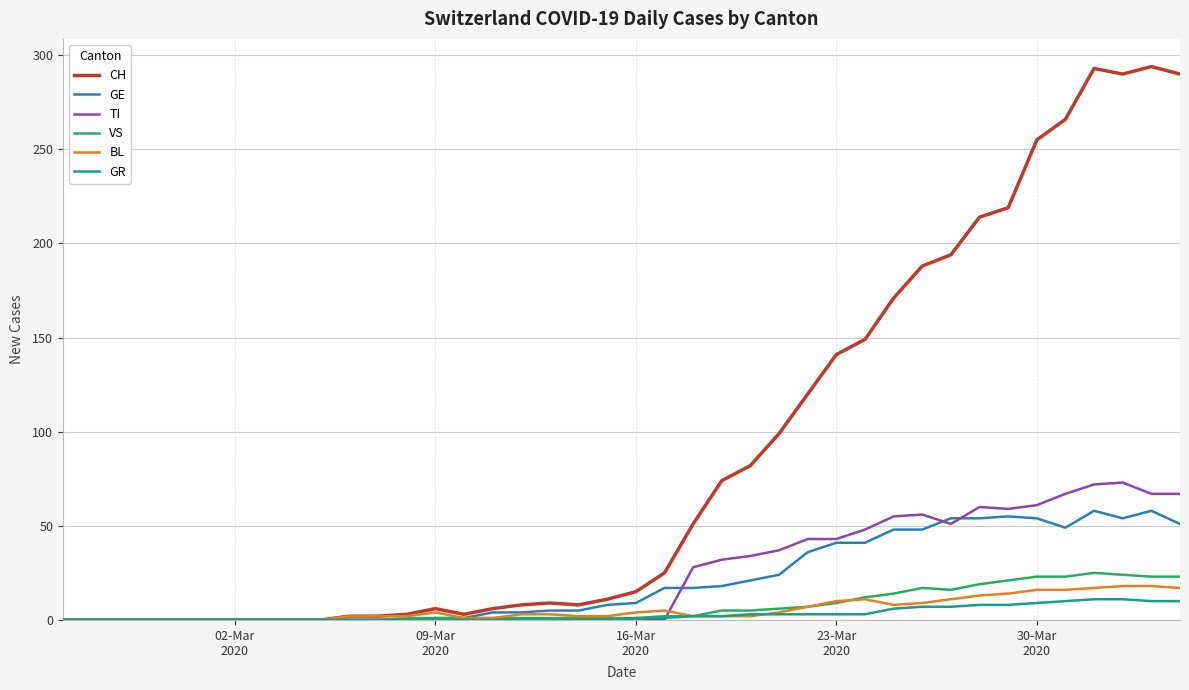

Does the chart have visible grid lines?

Yes